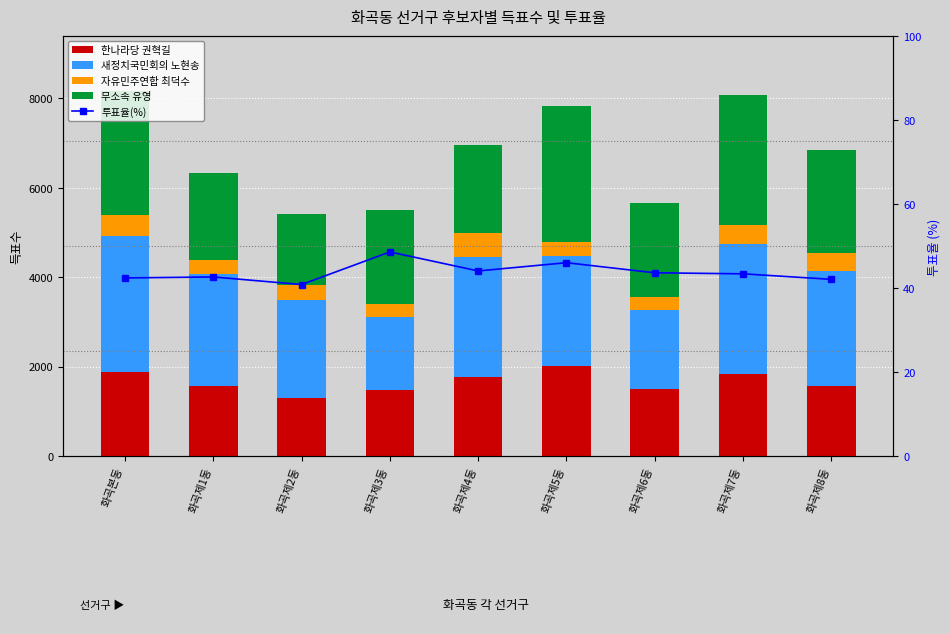

The value of 자유민주연합 최덕수 at 화곡제7동 is 562.4. True or false?

False